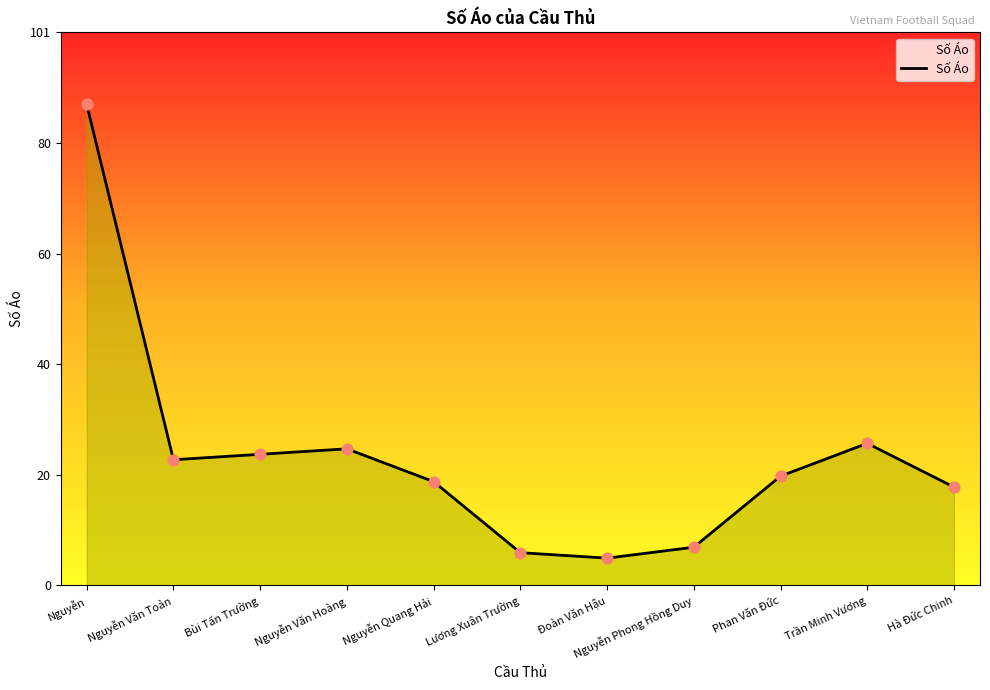

Which has a higher value, Phan Văn Đức or Bùi Tấn Trường?

Bùi Tấn Trường